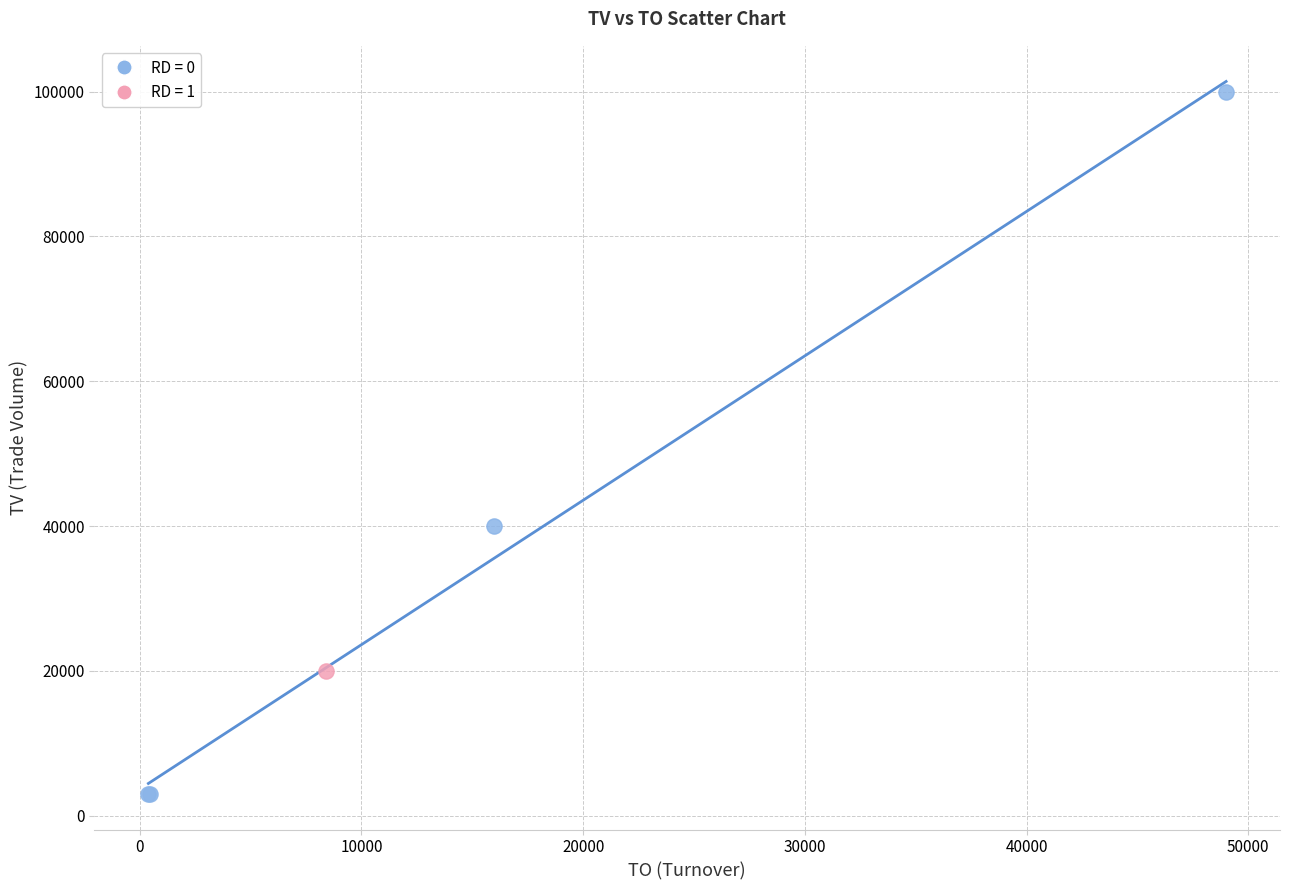

What are all the series names shown in the legend?

RD = 0, RD = 1